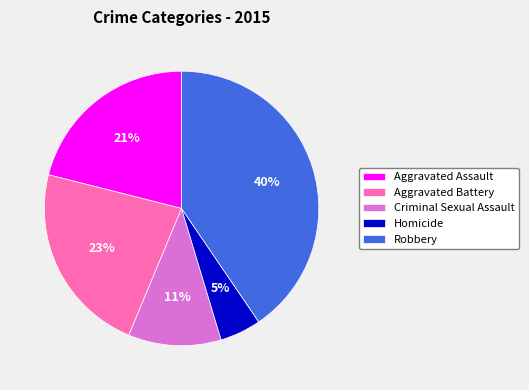

Is the sum of Homicide and Robbery greater than half?

No